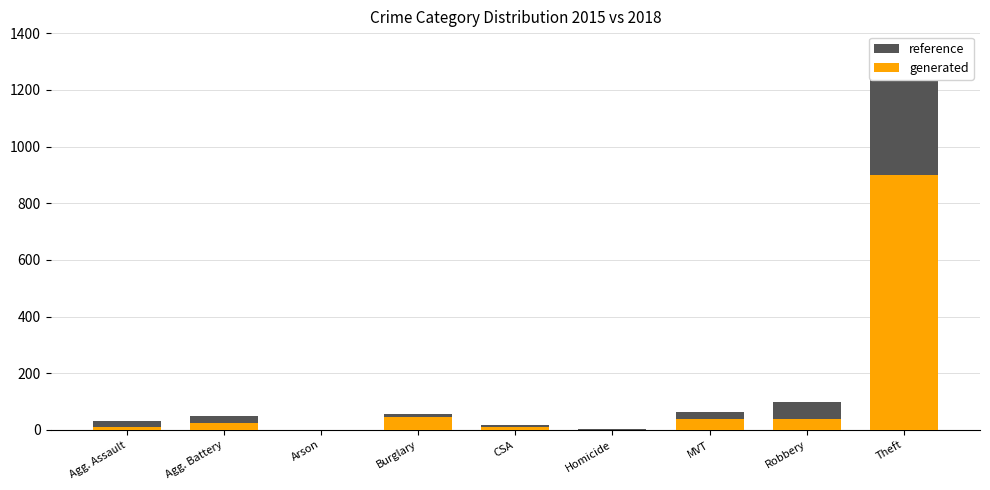

What is the sum of the reference values at Homicide and Burglary?

60